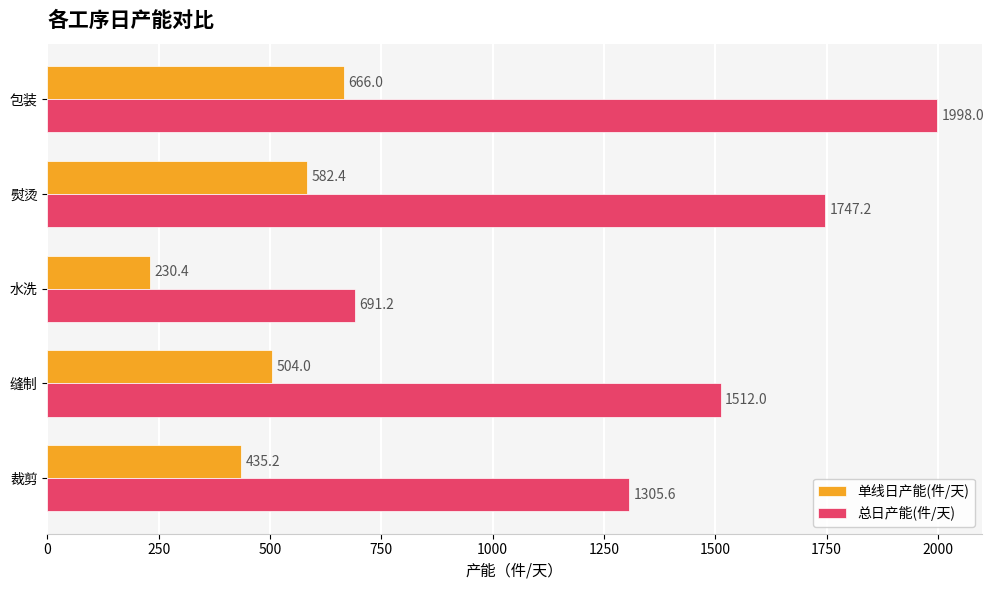

What is the difference between the second highest and minimum values in the 总日产能(件/天) series?

1056.0